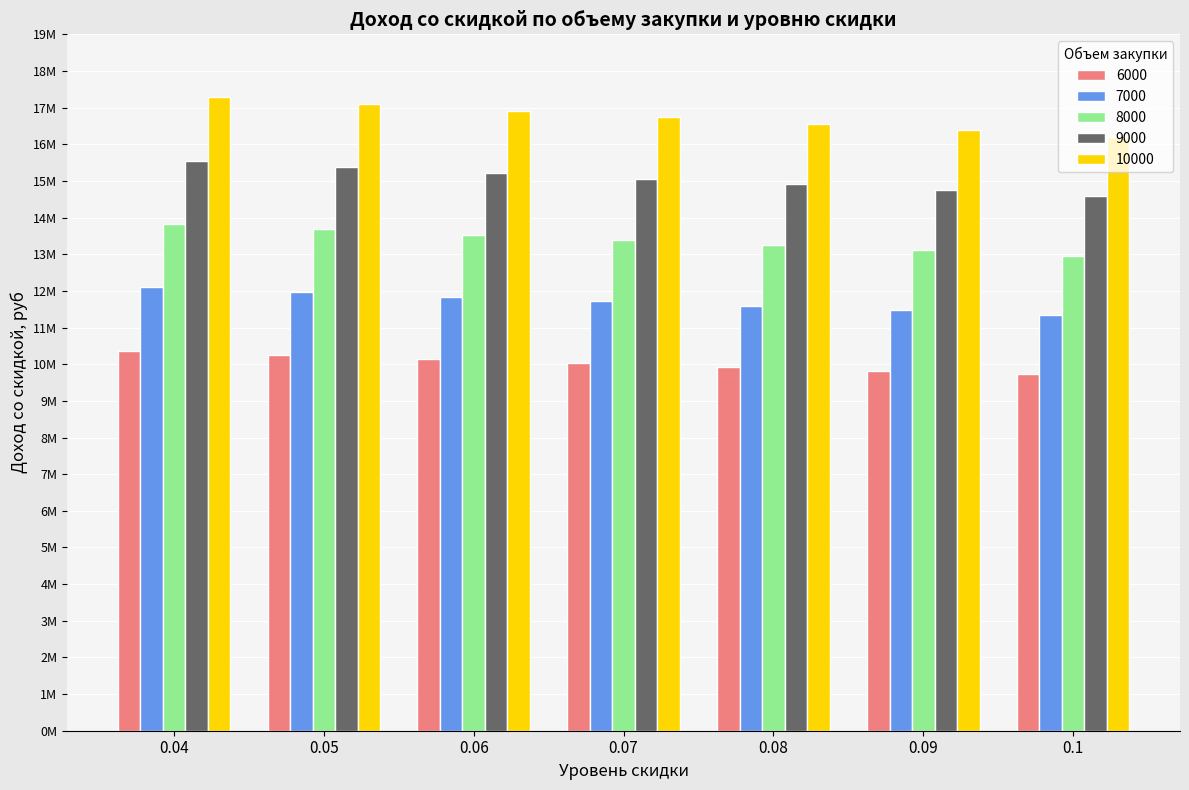

List the labels in order of 9000 value, largest first.

0.04, 0.05, 0.06, 0.07, 0.08, 0.09, 0.1